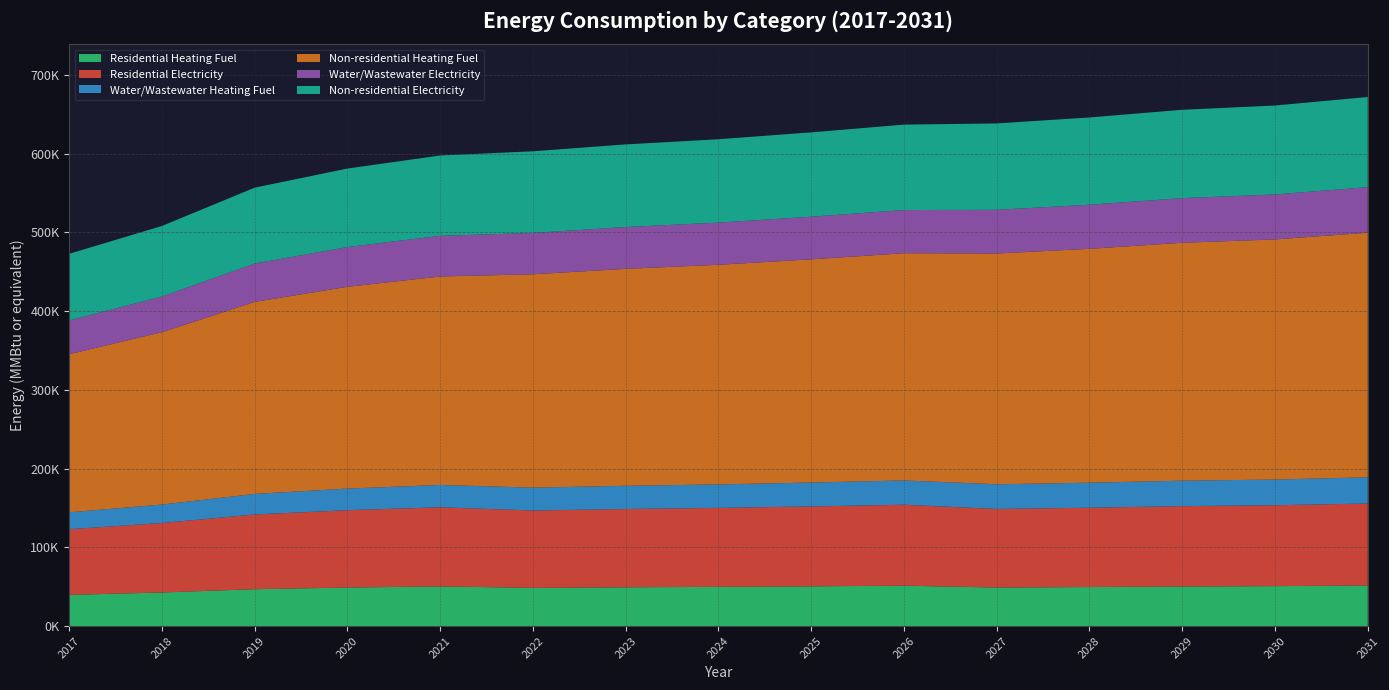

Reading right to left, extract all data points from this chart.

Residential Heating Fuel: 2031=51534.8	2030=50691.5	2029=50269.8	2028=49510.8	2027=48920.5	2026=51278.2	2025=50471.5	2024=49754.4	2023=49216.6	2022=48499.6	2021=50323.4	2020=48899.3	2019=46810.7	2018=42633.6	2017=39595.6
Residential Electricity: 2031=104134.6	2030=102734.2	2029=102034.0	2028=100773.7	2027=99793.4	2026=102784.5	2025=101471.6	2024=100304.6	2023=99429.4	2022=98262.4	2021=100524.1	2020=98248.5	2019=94910.9	2018=88235.7	2017=83381.1
Water/Wastewater Heating Fuel: 2031=33258.8	2030=32653.0	2029=32349.0	2028=31801.3	2027=31380.0	2026=30897.7	2025=30354.1	2024=29872.2	2023=29512.2	2022=29031.6	2021=28367.7	2020=27459.9	2019=26126.8	2018=23458.2	2017=21518.0
Non-residential Heating Fuel: 2031=310636.7	2030=304973.8	2029=302142.3	2028=297045.7	2027=293081.7	2026=288551.3	2025=283454.7	2024=278924.3	2023=275526.6	2022=270996.3	2021=264767.1	2020=256272.7	2019=243814.3	2018=218897.4	2017=200776.1
Water/Wastewater Electricity: 2031=57889.8	2030=57113.1	2029=56721.2	2028=56014.1	2027=55479.2	2026=54865.1	2025=54171.4	2024=53558.9	2023=53104.4	2022=52496.3	2021=51650.4	2020=50489.2	2019=48780.1	2018=45354.4	2017=42865.5
Non-residential Electricity: 2031=114493.4	2030=112953.7	2029=112183.8	2028=110798.1	2027=109720.3	2026=108488.6	2025=107102.9	2024=105871.1	2023=104947.3	2022=103715.5	2021=102021.9	2020=99712.4	2019=96325.1	2018=89550.4	2017=84623.4